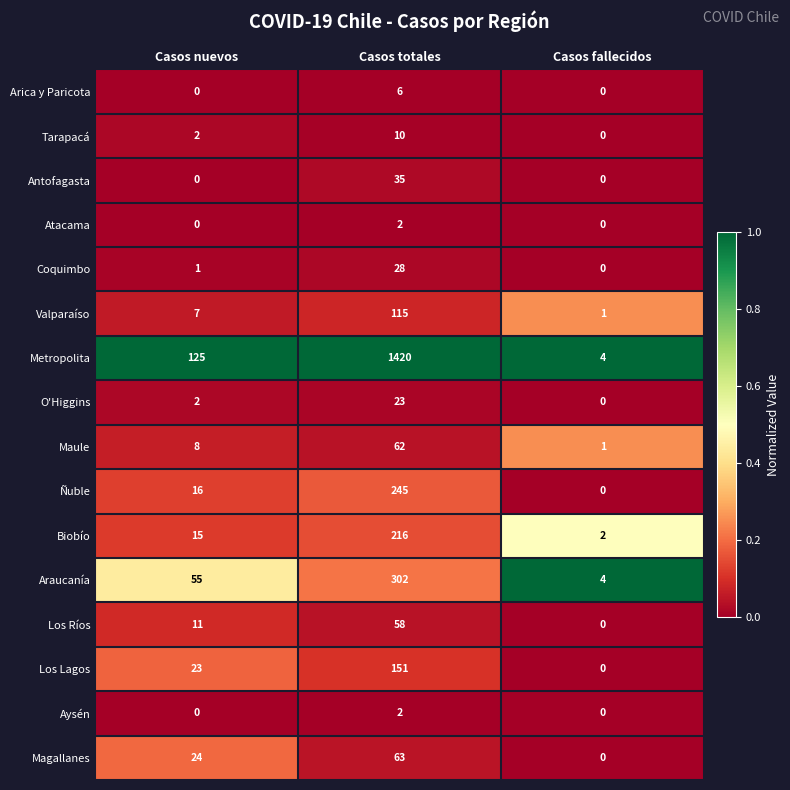

Which series has the largest total across all categories?

Metropolita